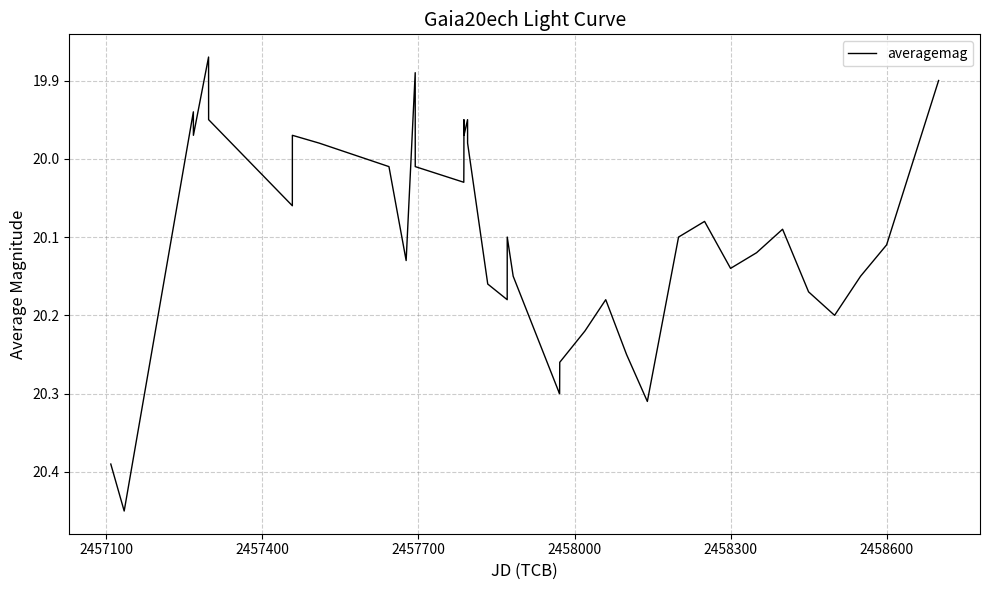

What is the difference between the maximum and minimum values?

0.6